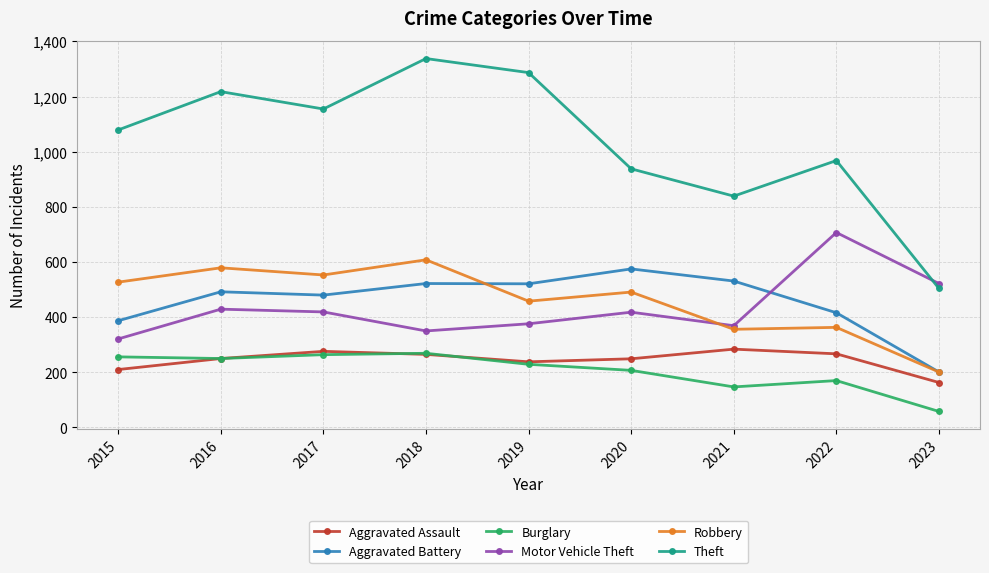

True or false: Burglary and Aggravated Battery cross at least once.

False